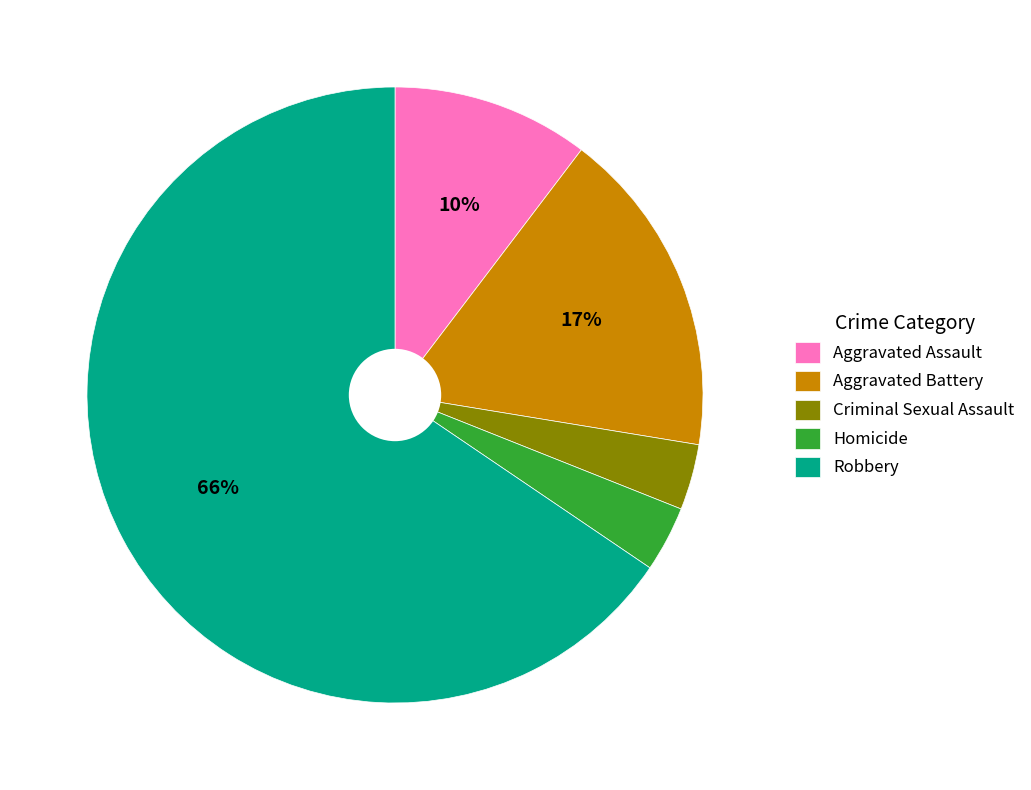

Which category has the biggest portion of the pie?

Robbery